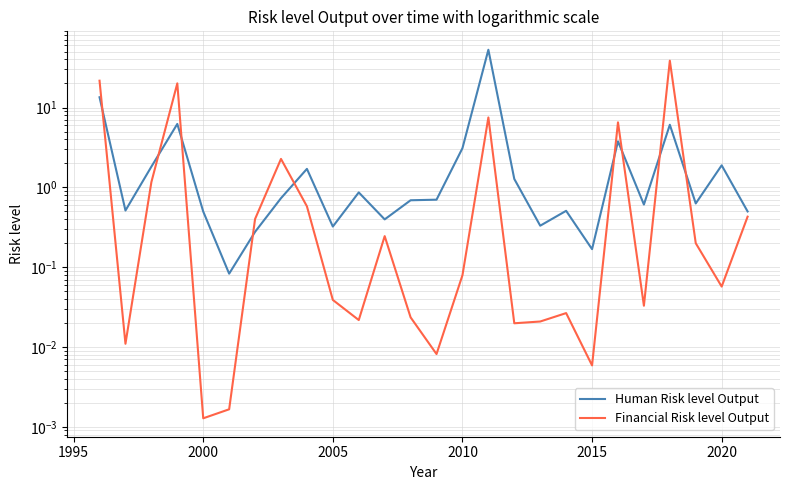

In Financial Risk level Output, how many points are lower than both neighbors (excluding endpoints)?

8